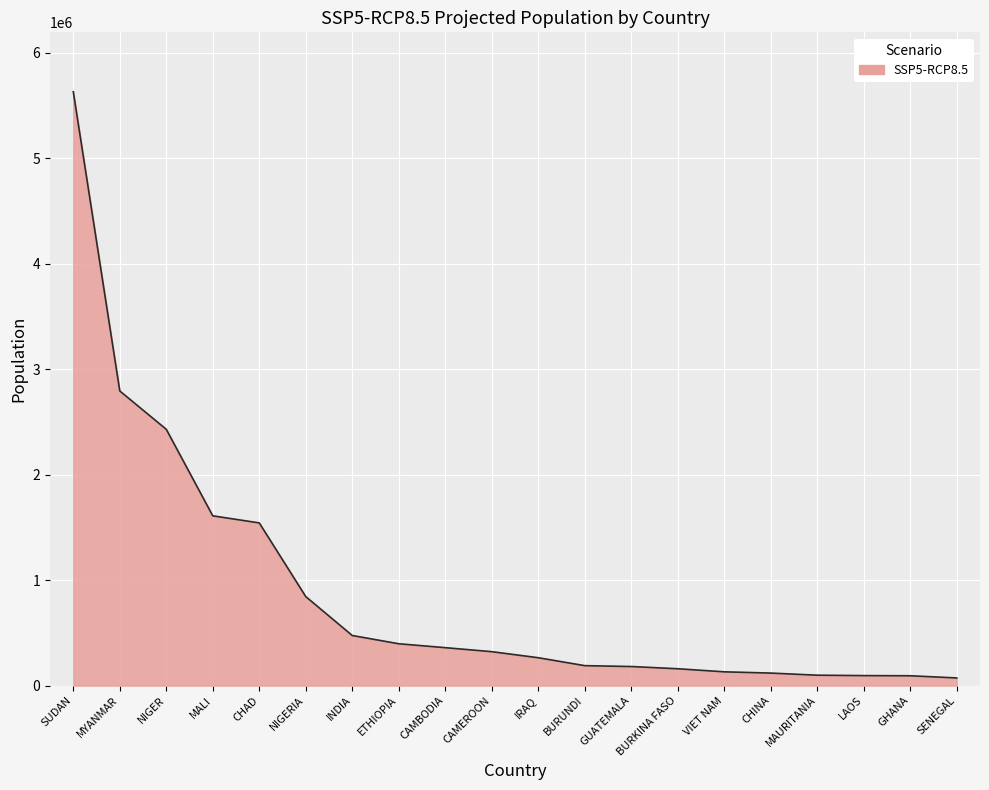

What is the difference between the values at CAMEROON and NIGER?

2108947